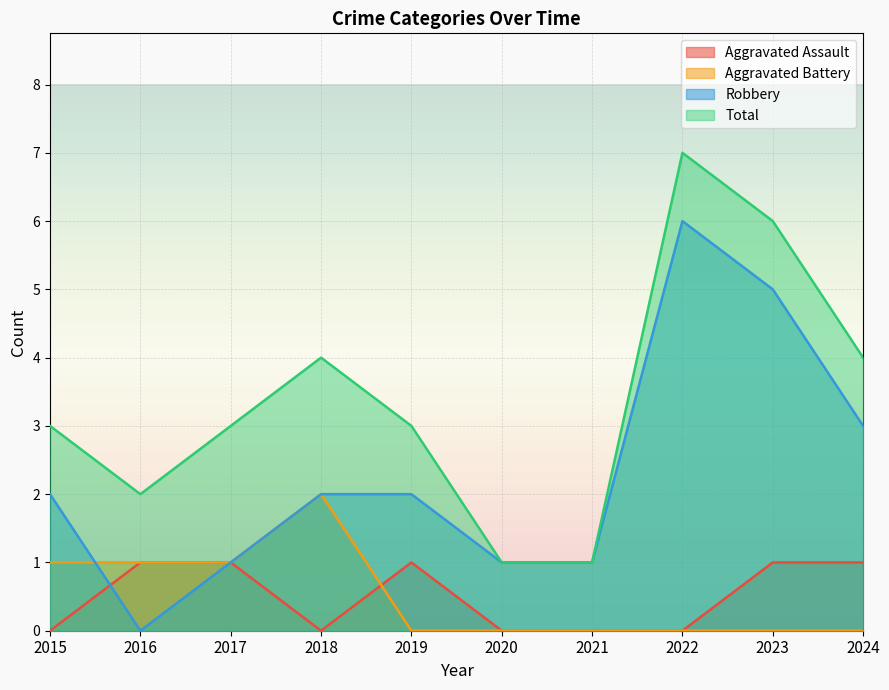

Where is the first local minimum for Total?

2016